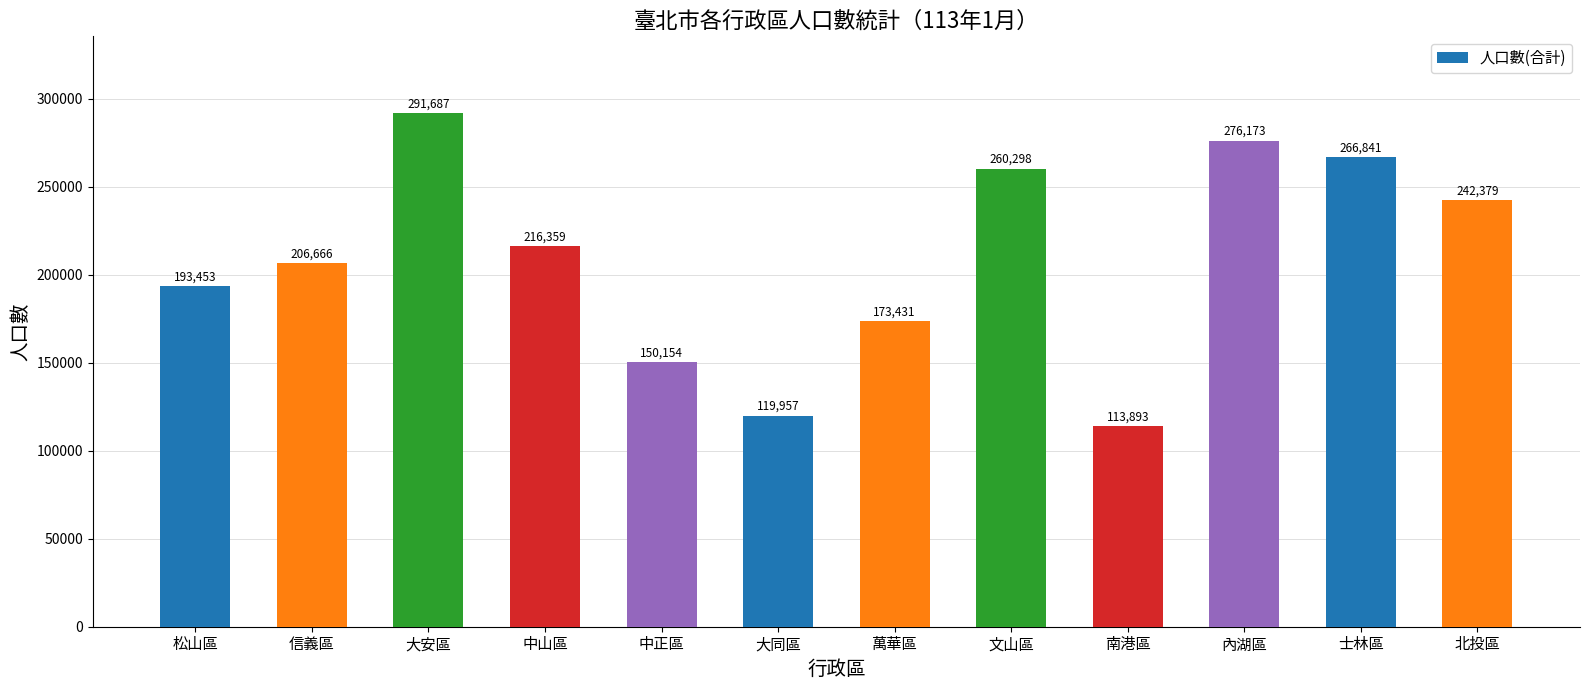

Where does the data first go above 216359?

大安區